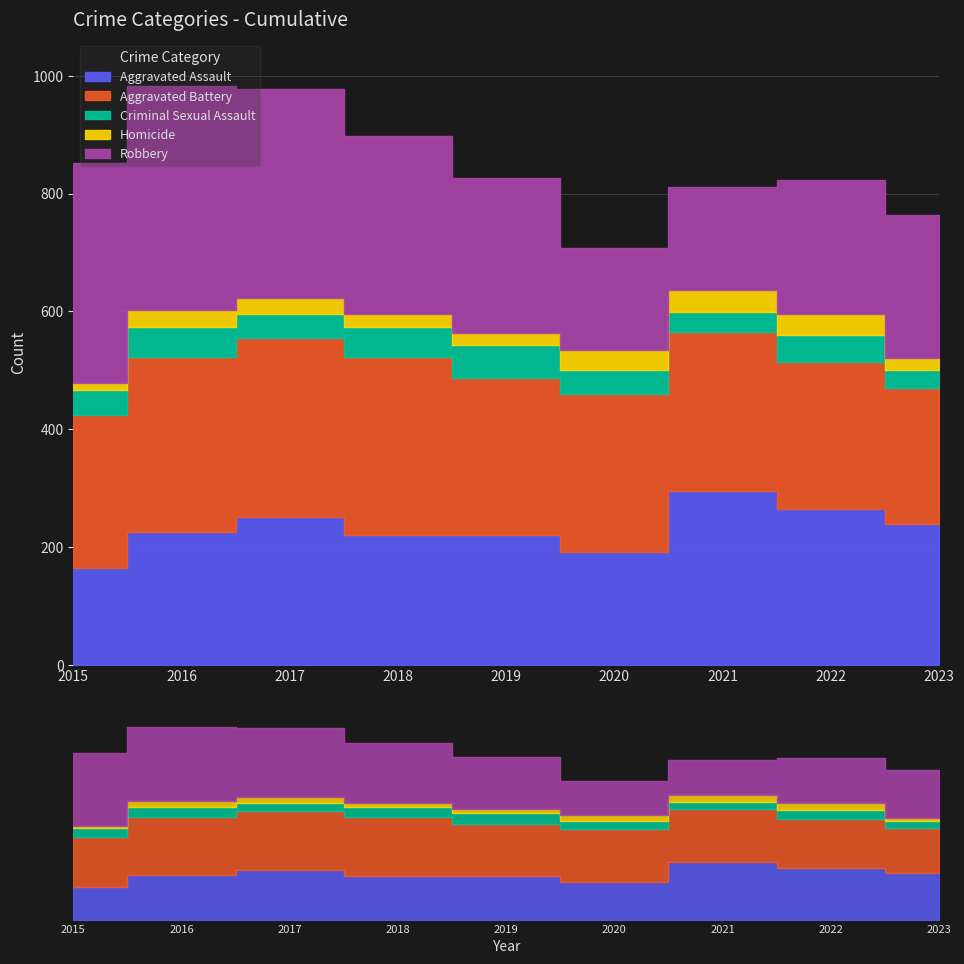

Which series has the largest total across all categories?

Robbery